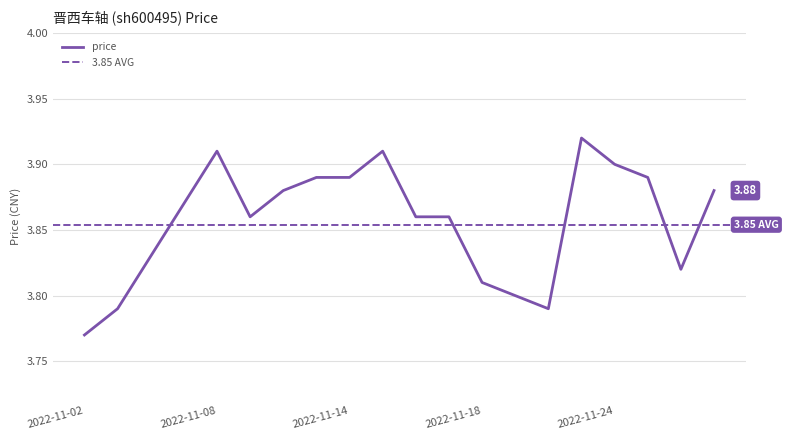

How many interior local peaks (higher than both neighbors) does the data have?

3